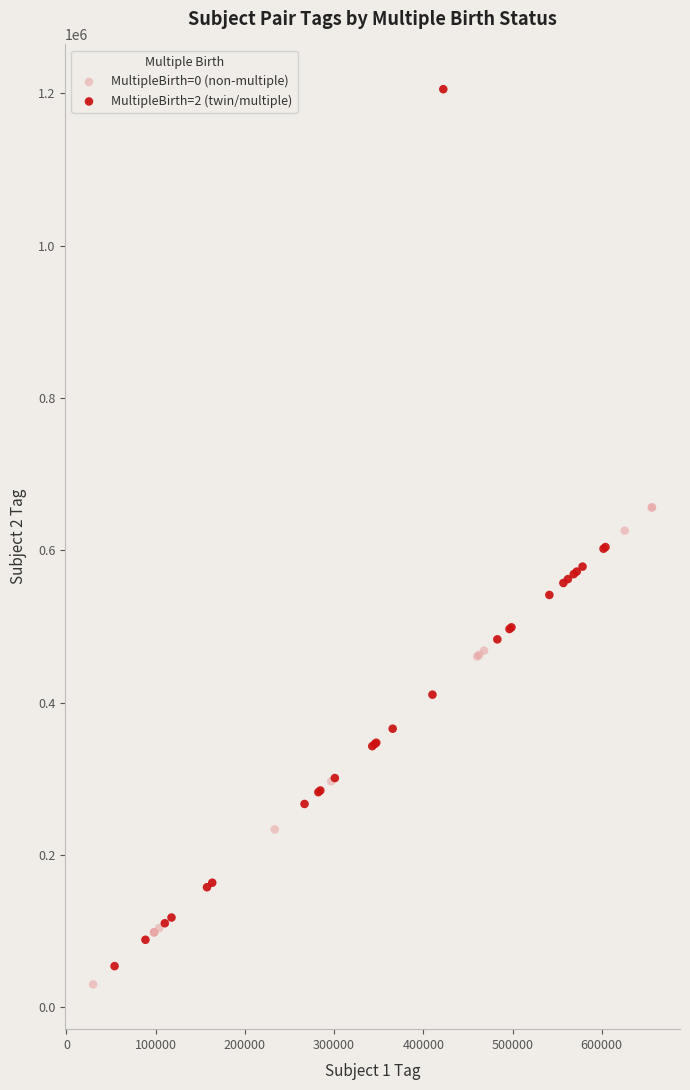

What are all the series names shown in the legend?

MultipleBirth=0 (non-multiple), MultipleBirth=2 (twin/multiple)